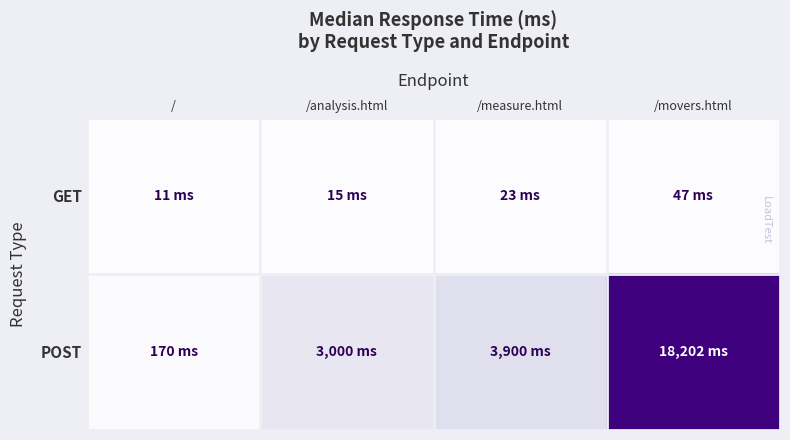

Between /measure.html and /movers.html, which series saw the biggest shift?

POST